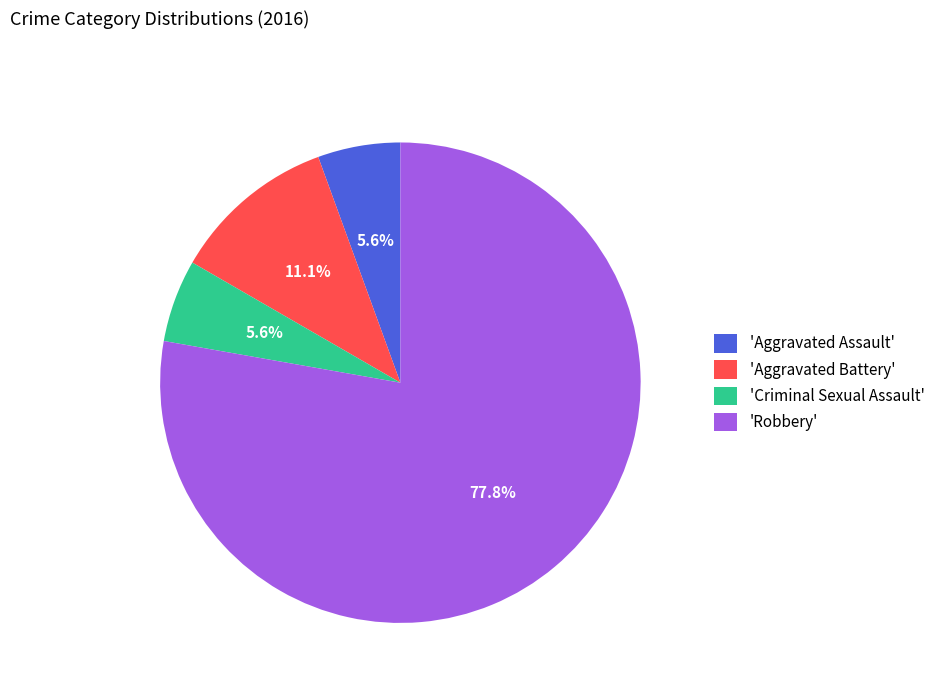

What percentage is NOT represented by 'Aggravated Battery'?

88.9%